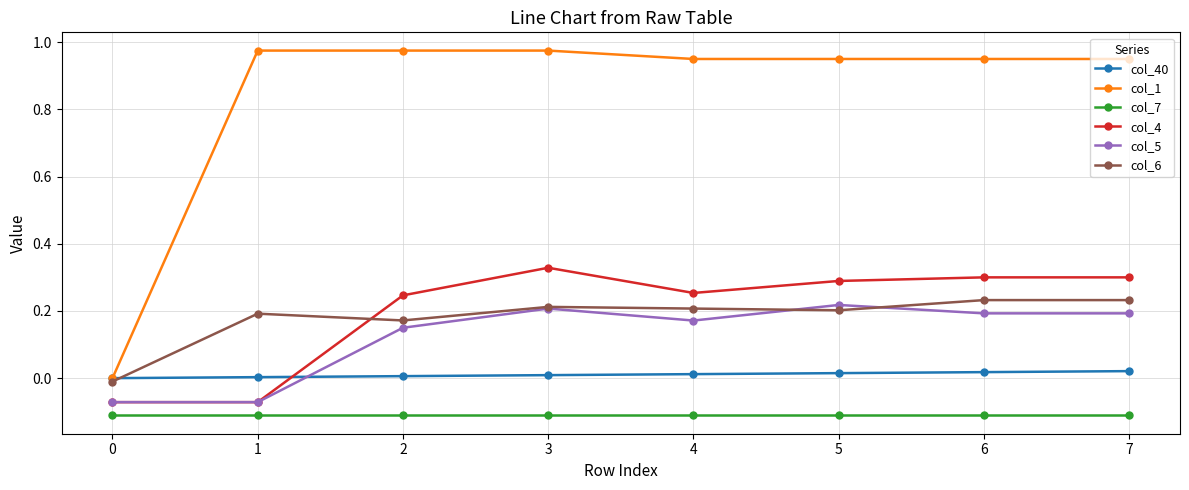

Which series has the largest total across all categories?

col_1